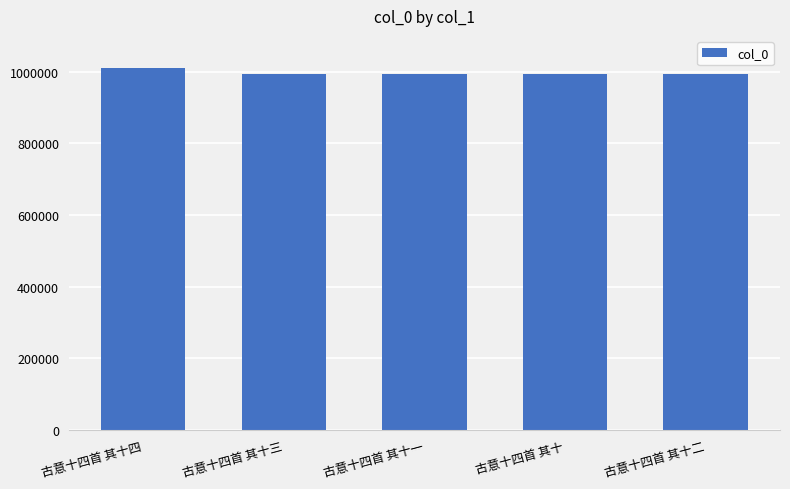

What is the sum of the values at 古意十四首 其十四 and 古意十四首 其十三?

2004062